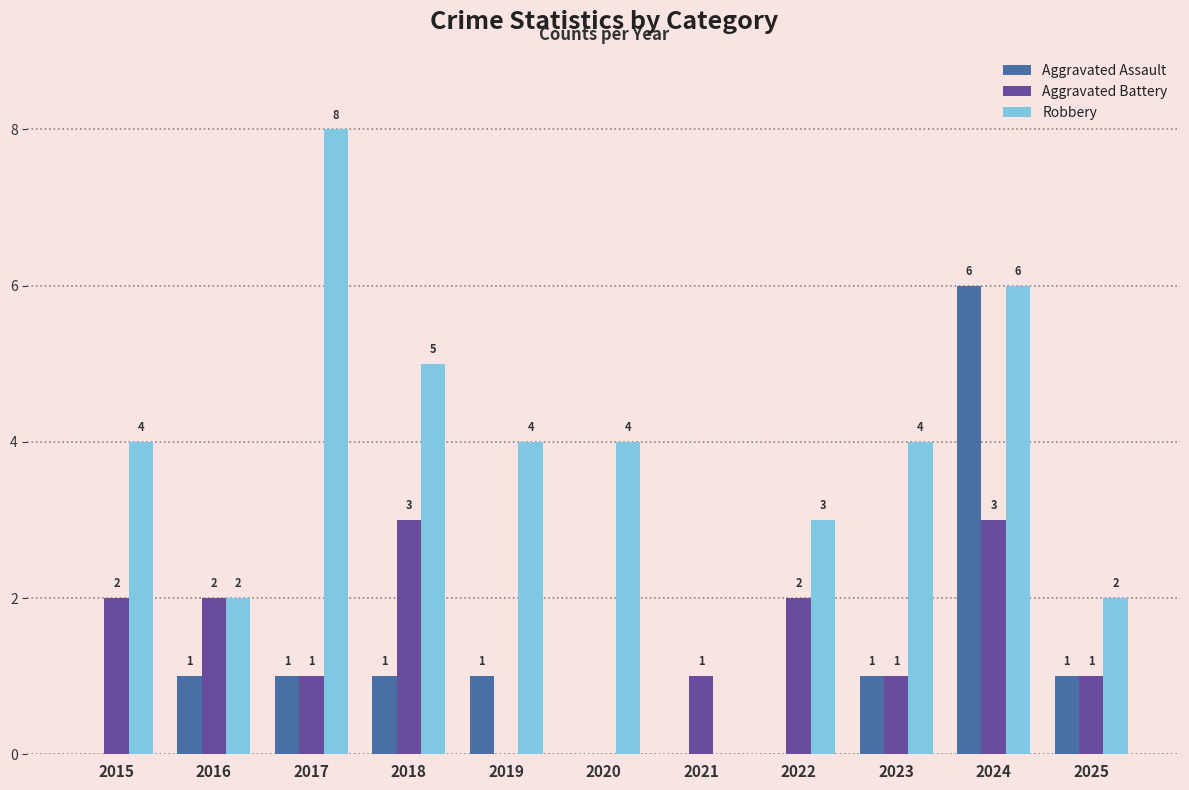

What is the highest value of the Aggravated Assault series?

6